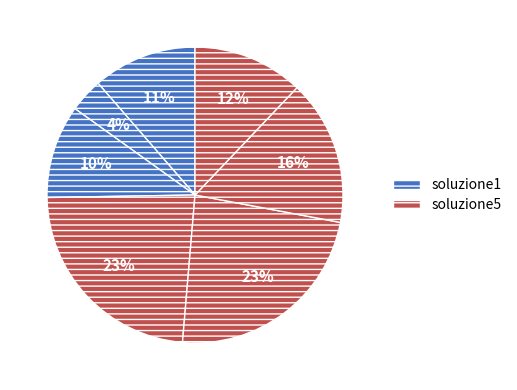

How many slices are in this pie chart?

7